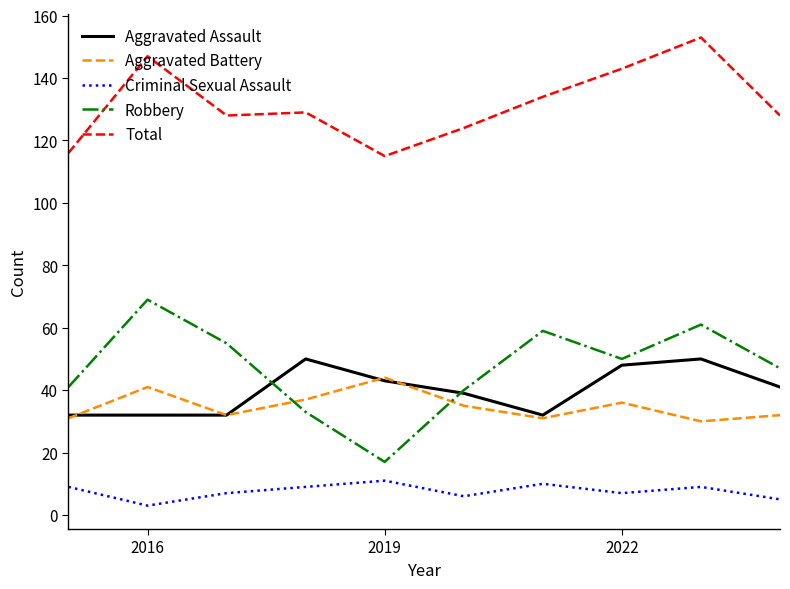

Which series has the largest total across all categories?

Total